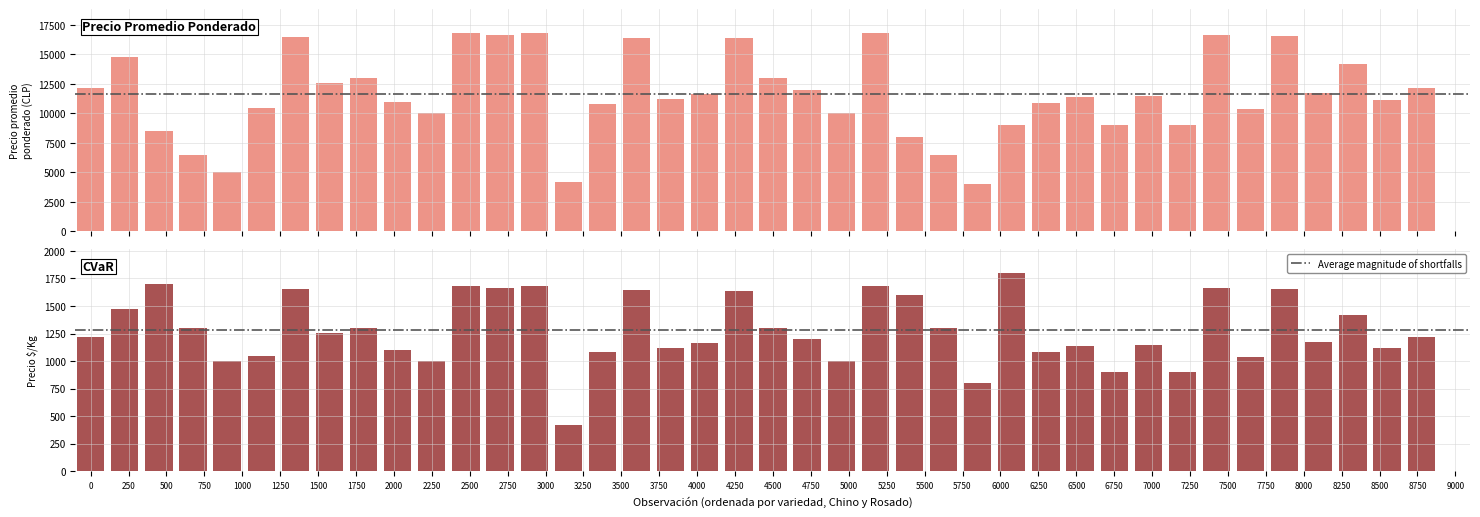

Where is Precio $/Kg nearest to the value 1109?

2000